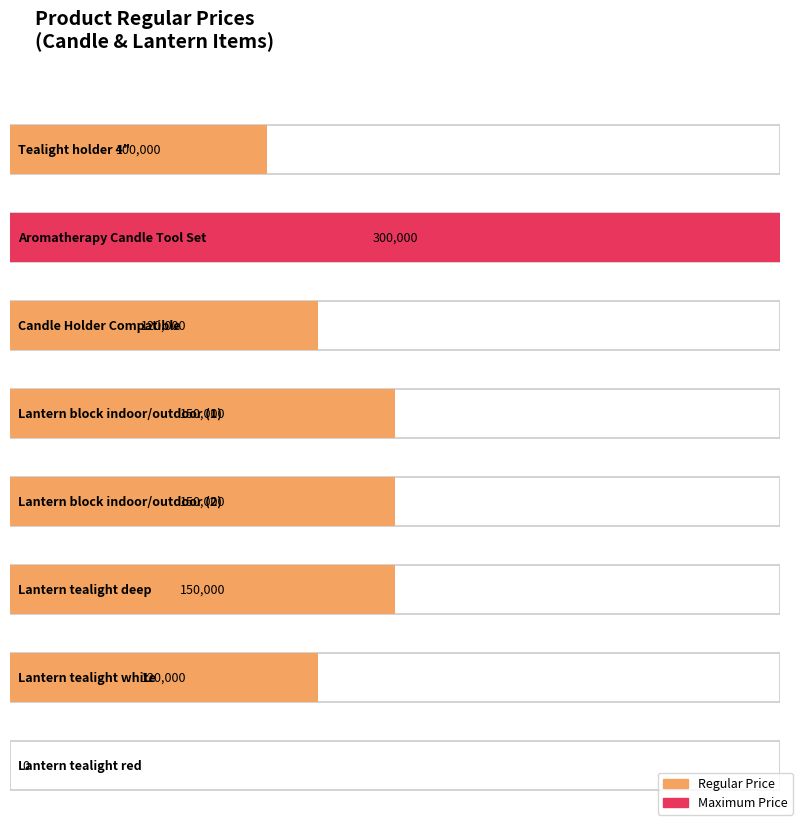

Rank the categories by value from lowest to highest.

Lantern tealight red, Tealight holder 4", Candle Holder Compatible, Lantern tealight white, Lantern block indoor/outdoor (1), Lantern block indoor/outdoor (2), Lantern tealight deep, Aromatherapy Candle Tool Set